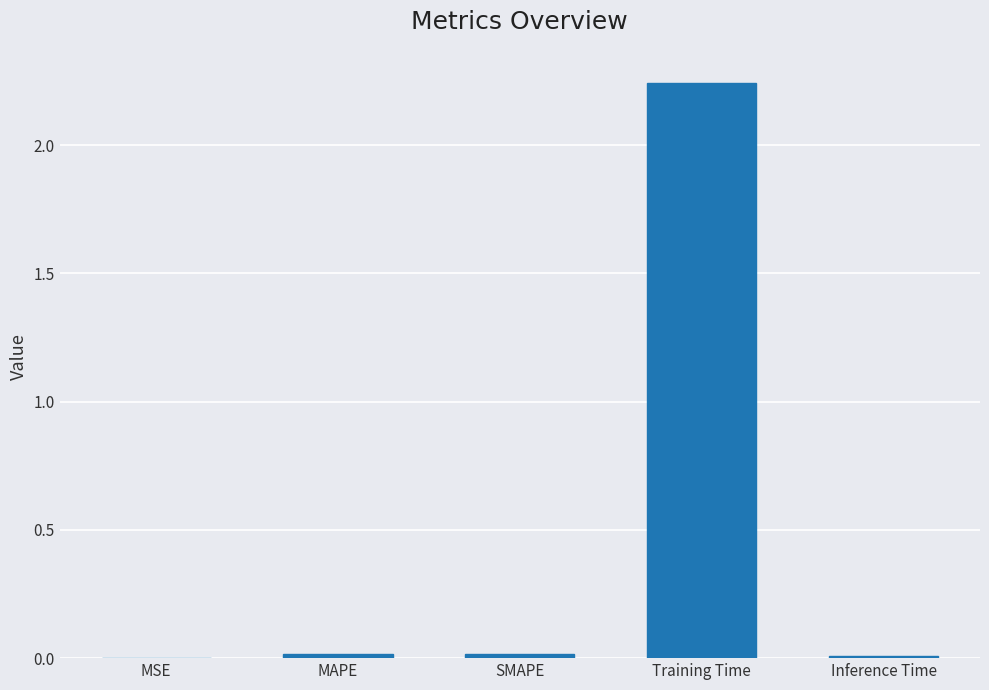

Is it true that the value at Inference Time is 0.0?

True